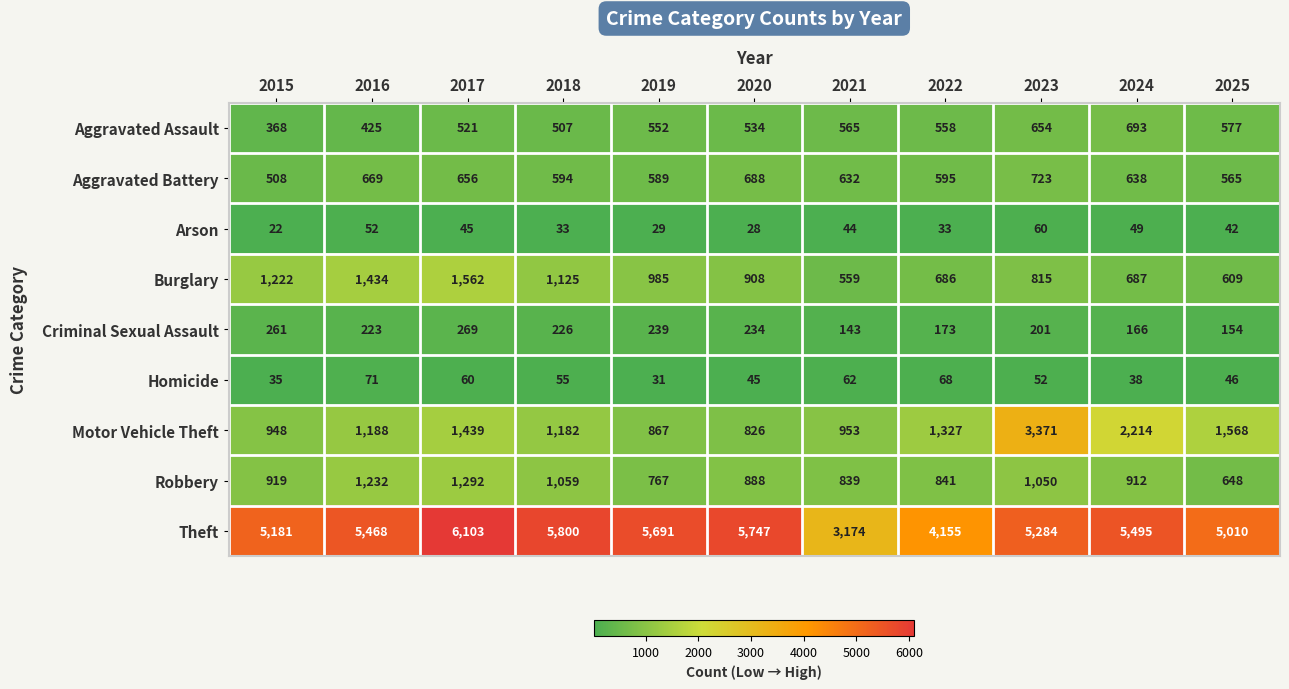

What is the total value across all series at 2024?

10892